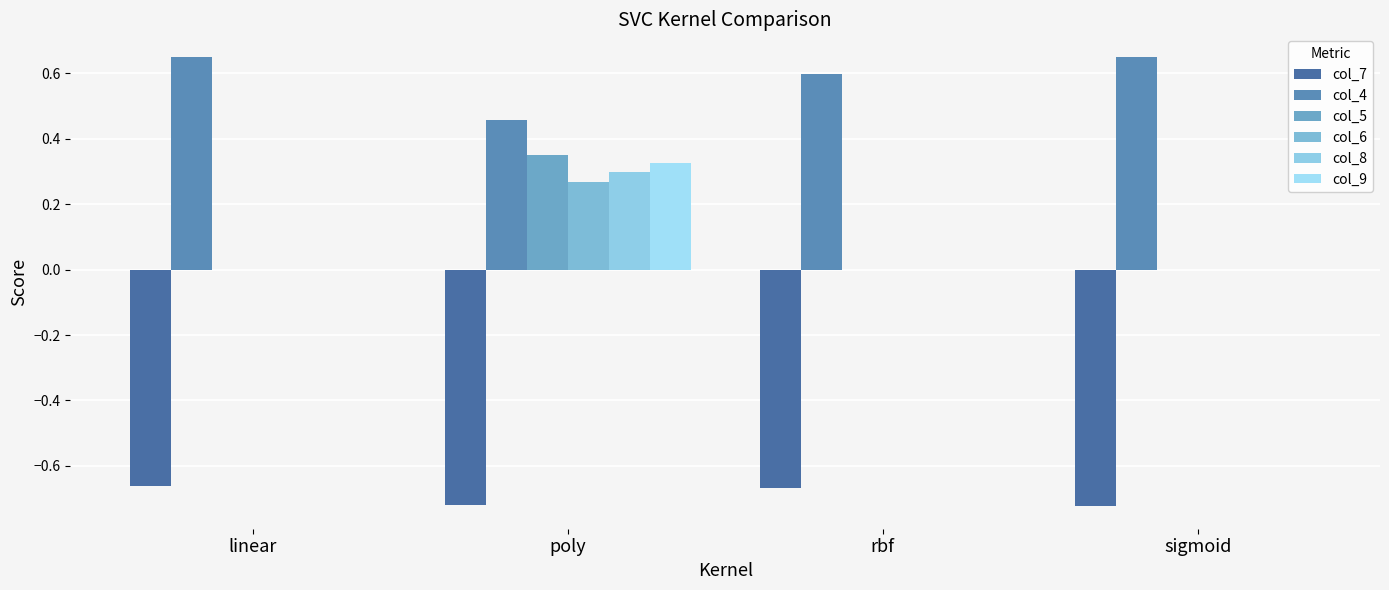

Reading left to right, extract all data points from this chart.

col_7: linear=-0.7	poly=-0.7	rbf=-0.7	sigmoid=-0.7
col_4: linear=0.7	poly=0.5	rbf=0.6	sigmoid=0.7
col_5: linear=0.0	poly=0.3	rbf=0.0	sigmoid=0.0
col_6: linear=0.0	poly=0.3	rbf=0.0	sigmoid=0.0
col_8: linear=0.0	poly=0.3	rbf=0.0	sigmoid=0.0
col_9: linear=0.0	poly=0.3	rbf=0.0	sigmoid=0.0